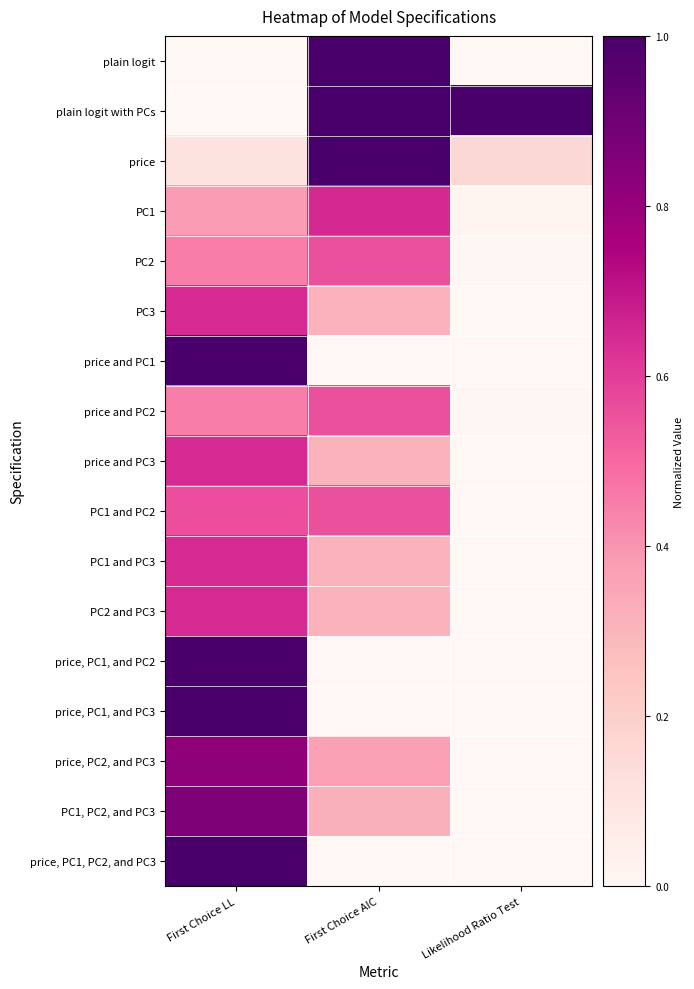

What is the spread (max minus min) of values at Likelihood Ratio Test?

1.0